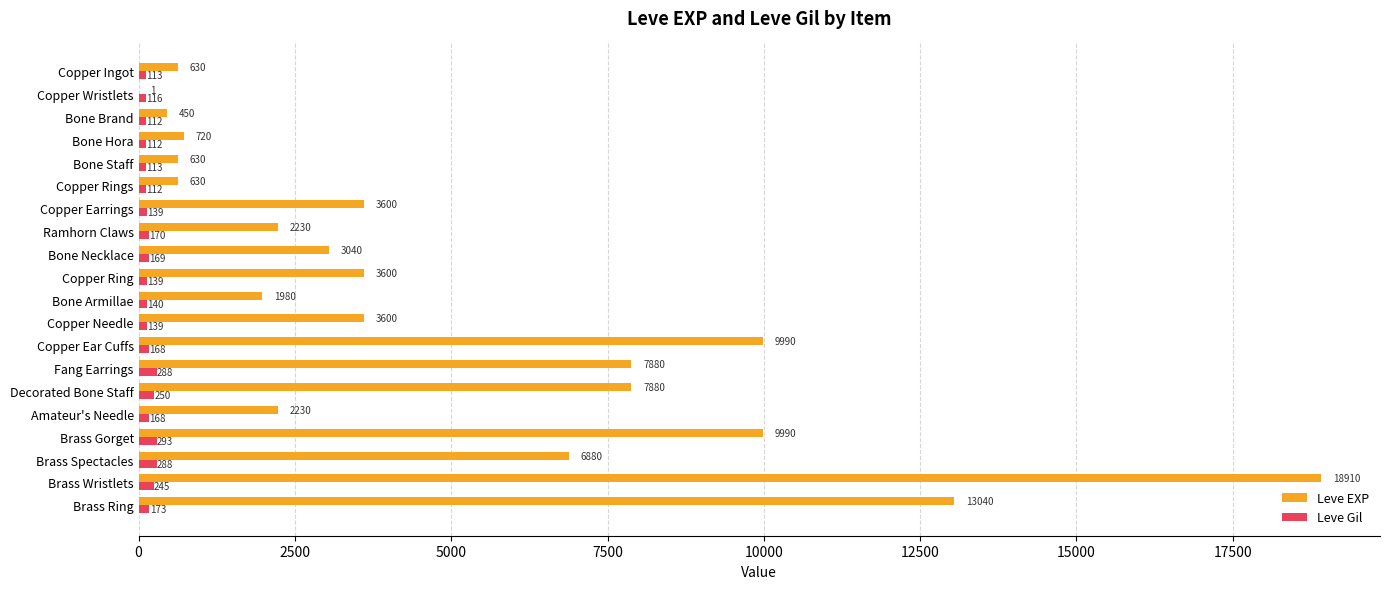

At which label does Leve Gil reach its peak?

Brass Gorget